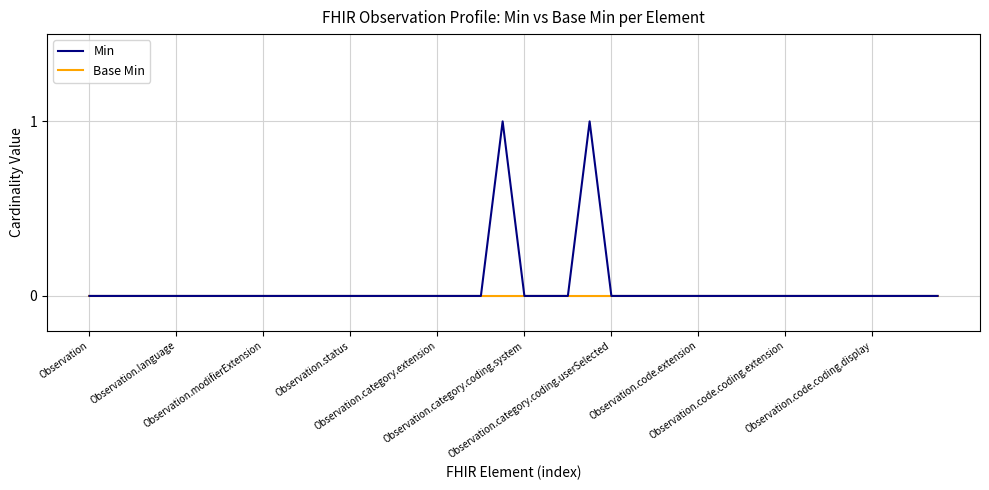

Which series has the largest range (max minus min)?

Min